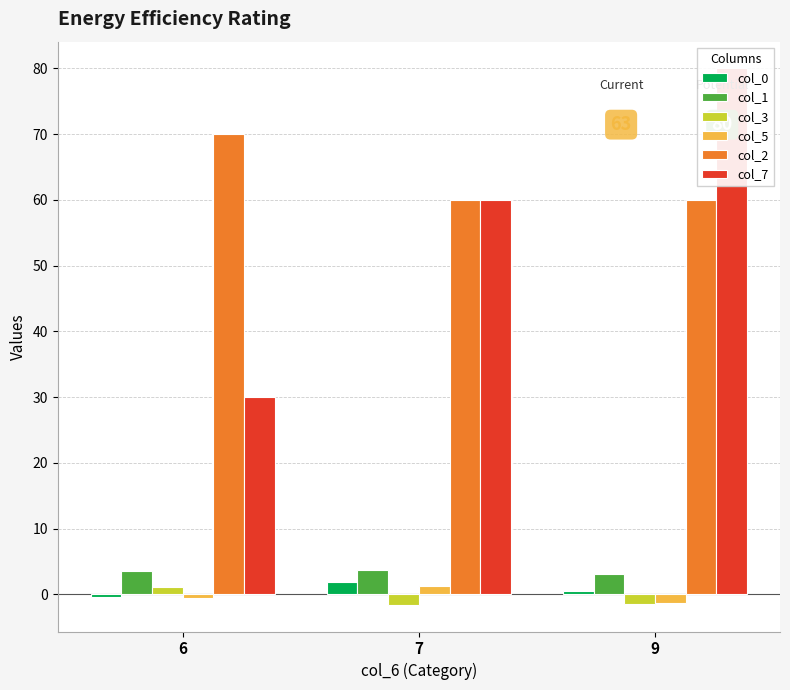

Which category has the highest value across all series?

9